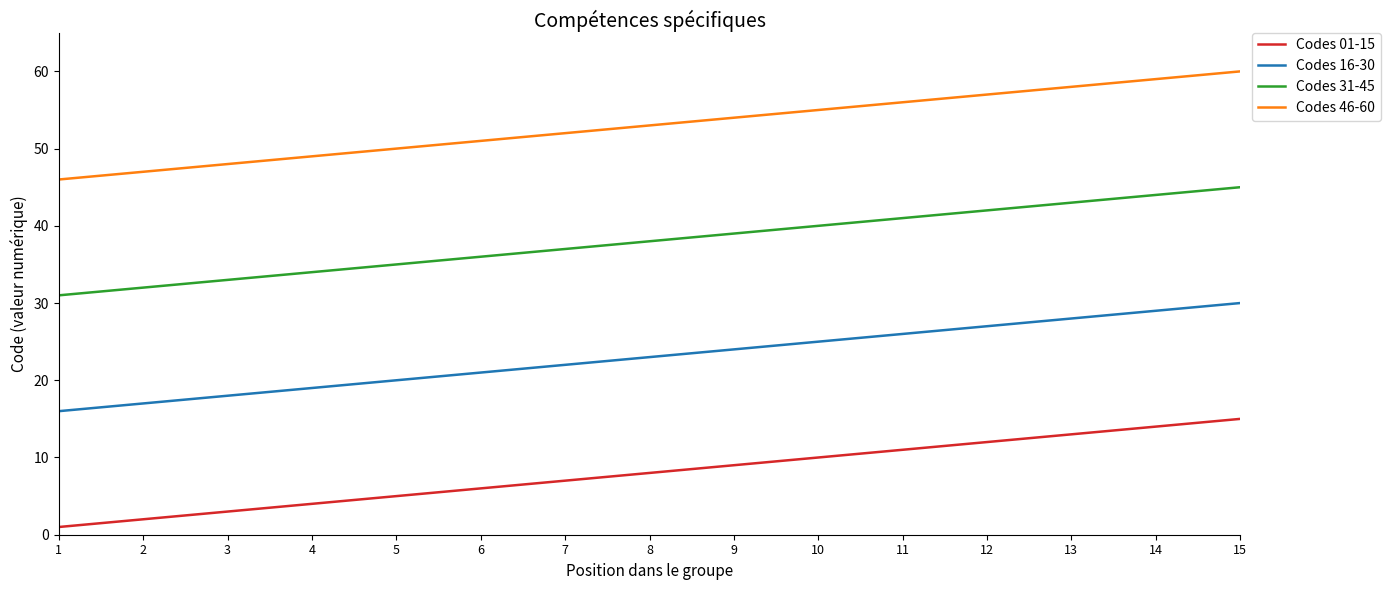

Reading left to right, extract all data points from this chart.

Codes 01-15: 1=1	2=2	3=3	4=4	5=5	6=6	7=7	8=8	9=9	10=10	11=11	12=12	13=13	14=14	15=15
Codes 16-30: 1=16	2=17	3=18	4=19	5=20	6=21	7=22	8=23	9=24	10=25	11=26	12=27	13=28	14=29	15=30
Codes 31-45: 1=31	2=32	3=33	4=34	5=35	6=36	7=37	8=38	9=39	10=40	11=41	12=42	13=43	14=44	15=45
Codes 46-60: 1=46	2=47	3=48	4=49	5=50	6=51	7=52	8=53	9=54	10=55	11=56	12=57	13=58	14=59	15=60